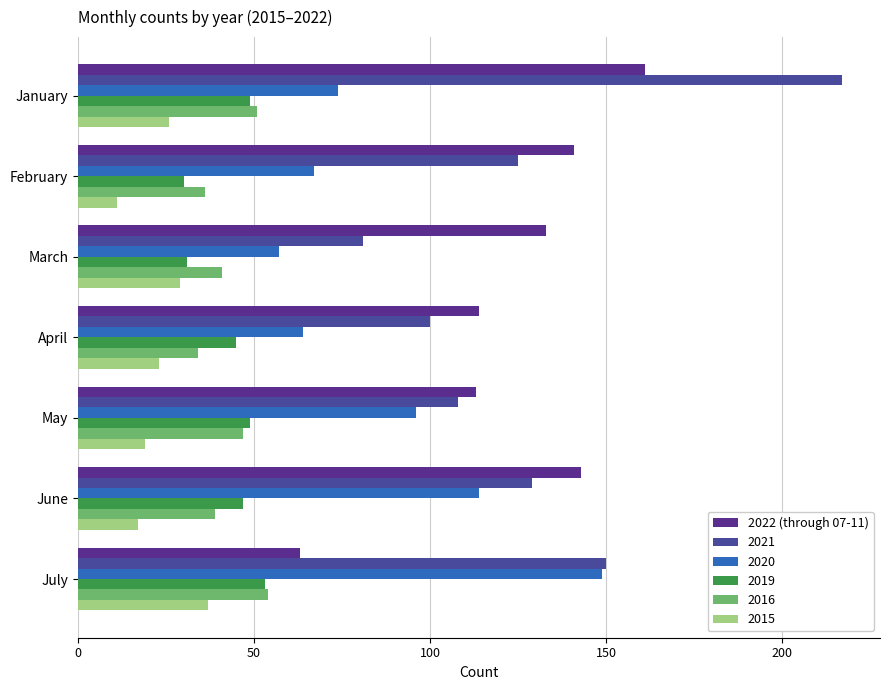

How many categories are shown in the chart?

7